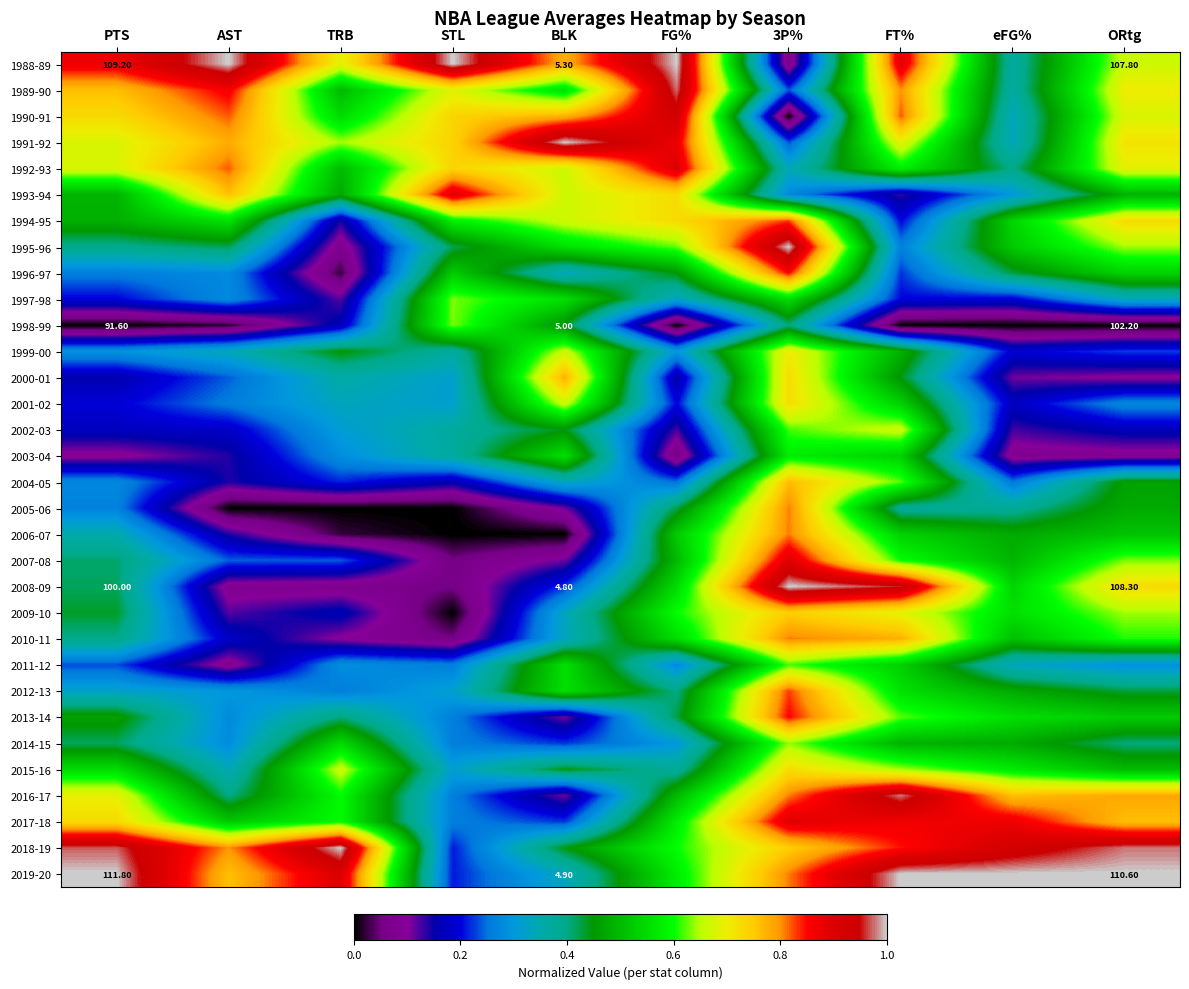

How many series are shown in this chart?

32